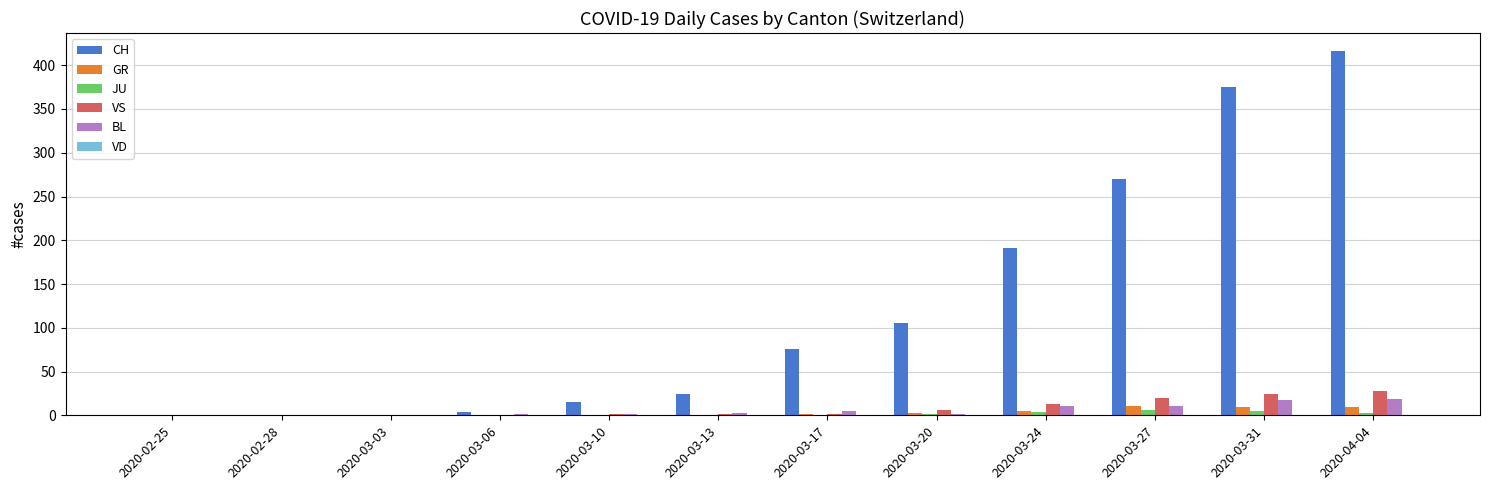

What is the maximum value for VS?

28